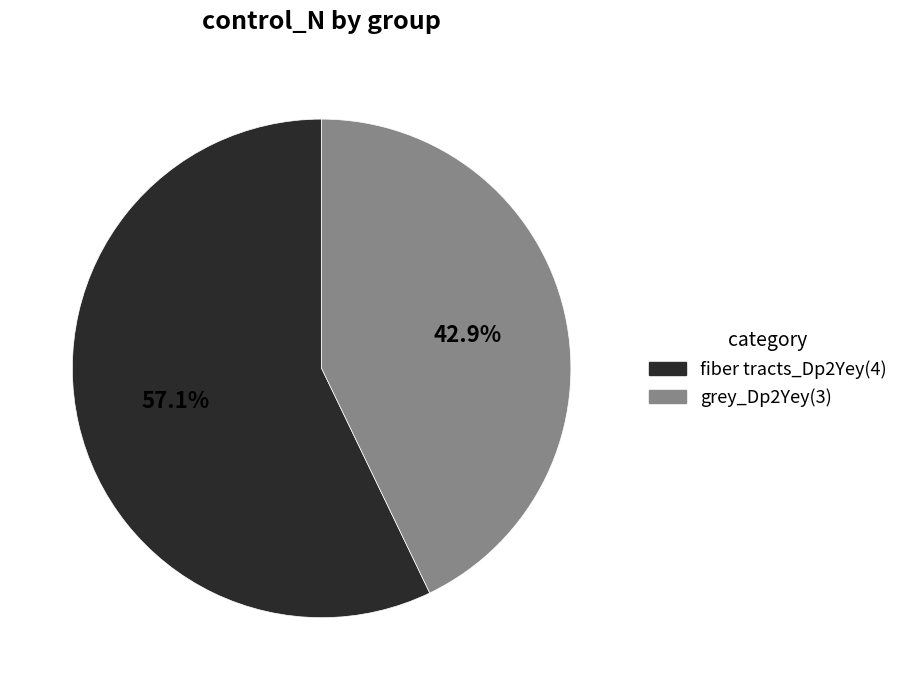

True or false: fiber tracts_Dp2Yey accounts for 57% of the total.

True